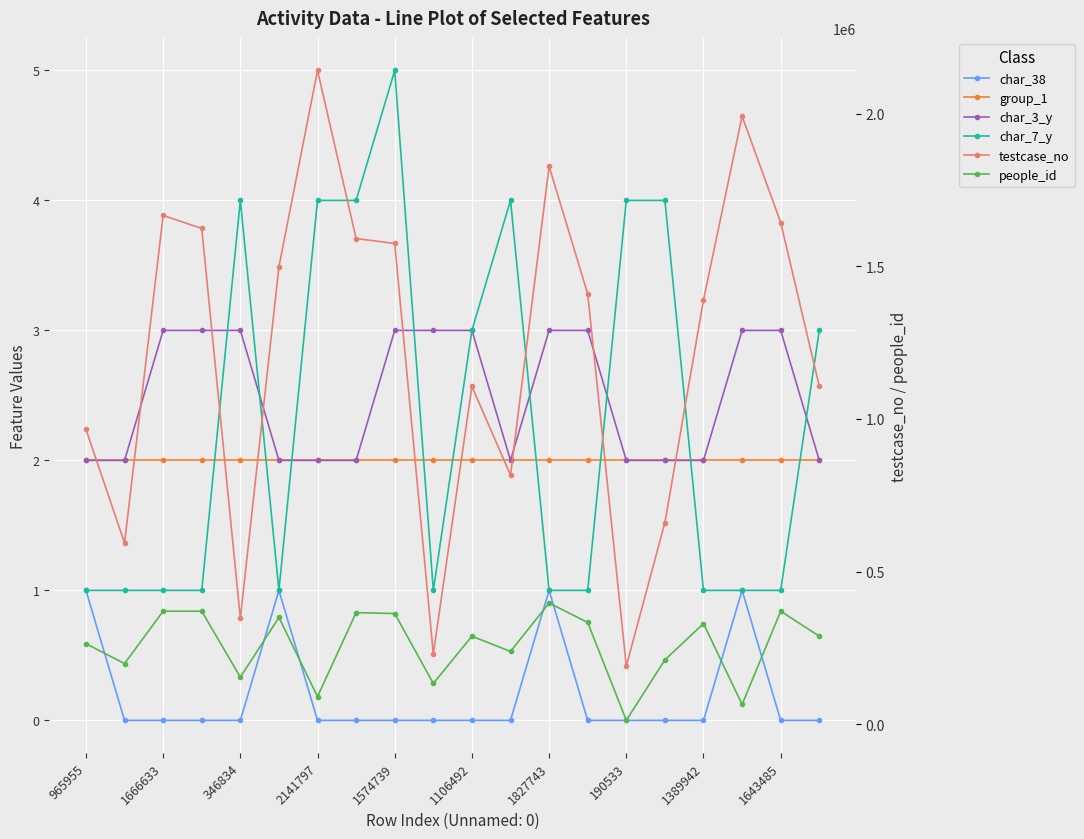

Reading left to right, extract all data points from this chart.

char_38: 1	0	0	0	0	1	0	0	0	0	0	0	1	0	0	0	0	1	0	0
group_1: 2	2	2	2	2	2	2	2	2	2	2	2	2	2	2	2	2	2	2	2
char_3_y: 2	2	3	3	3	2	2	2	3	3	3	2	3	3	2	2	2	3	3	2
char_7_y: 1	1	1	1	4	1	4	4	5	1	3	4	1	1	4	4	1	1	1	3
testcase_no: 965956	593657	1666634	1624002	346835	1498613	2141798	1591062	1574740	230455	1106493	816250	1827744	1409739	190534	660481	1389943	1991723	1643486	1107172
people_id: 263742	198754	370270	370270	154083	349759	90446	365644	362620	133499	288332	238398	397042	333369	12620	210954	329698	64665	370270	288470